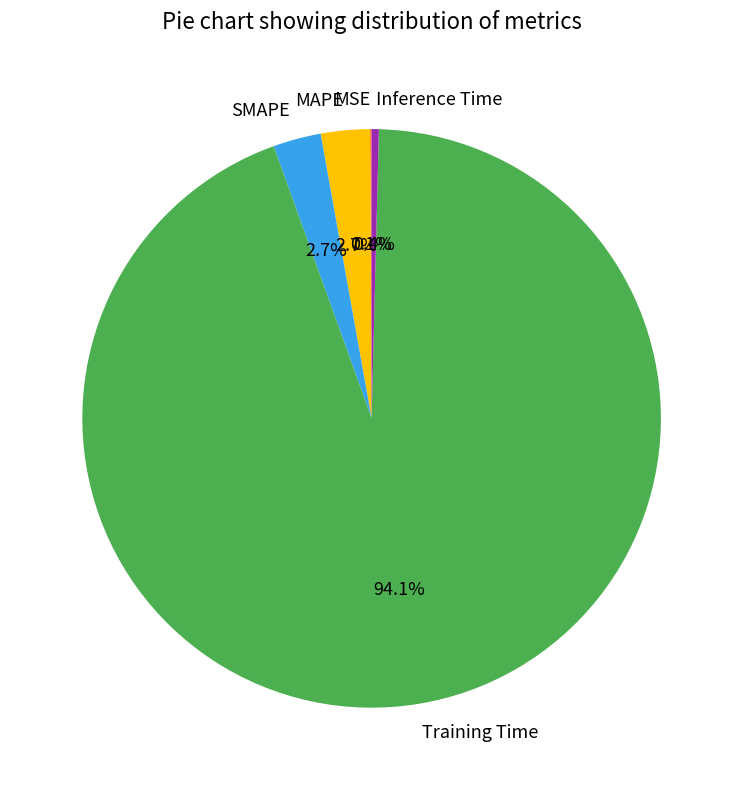

Which category has the biggest portion of the pie?

Training Time